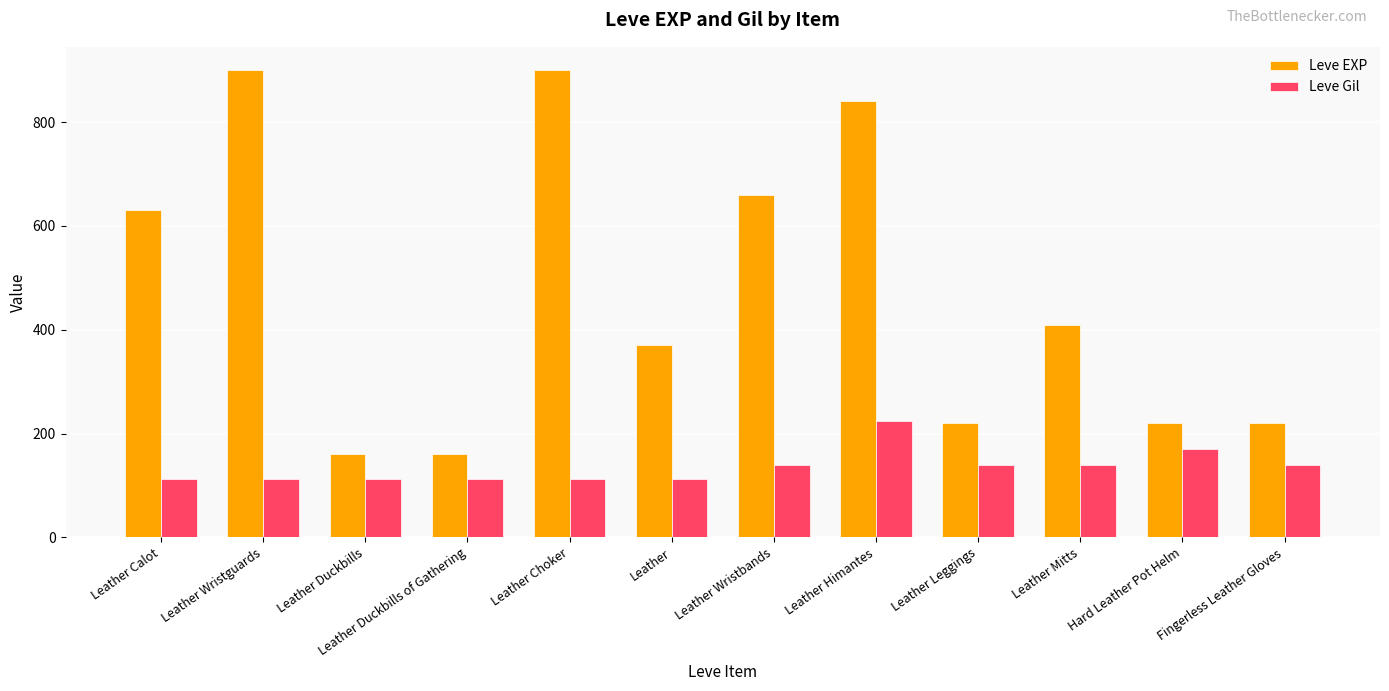

What is the total value across all series at Leather Wristbands?

800